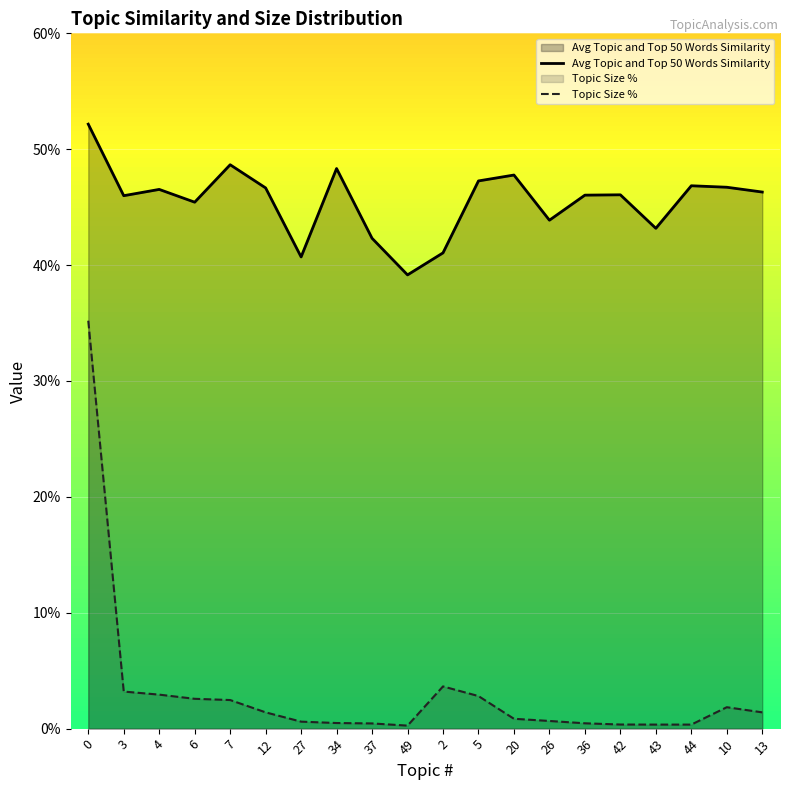

True or false: Topic Size % and Avg Topic and Top 50 Words Similarity intersect in this chart.

False